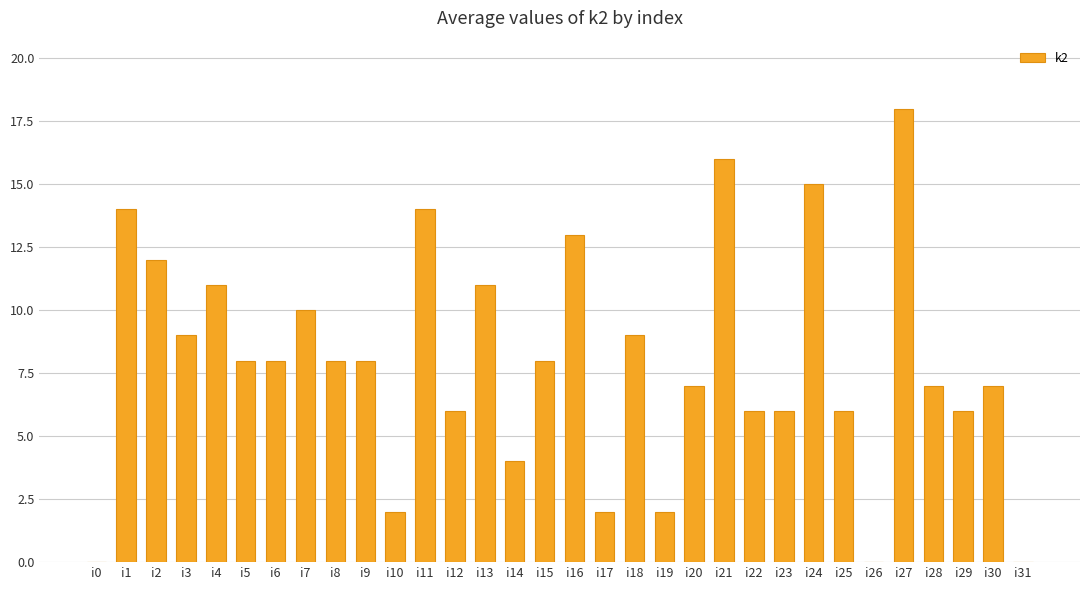

What value does the data have at i20?

7